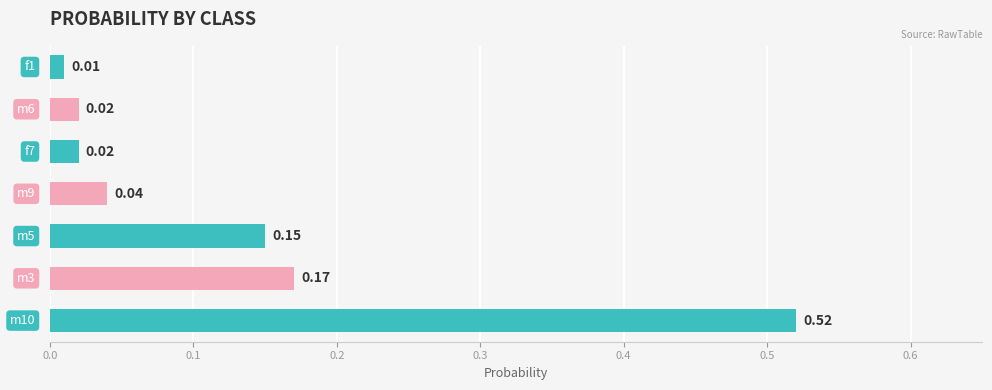

What is the sum of all values?

0.9